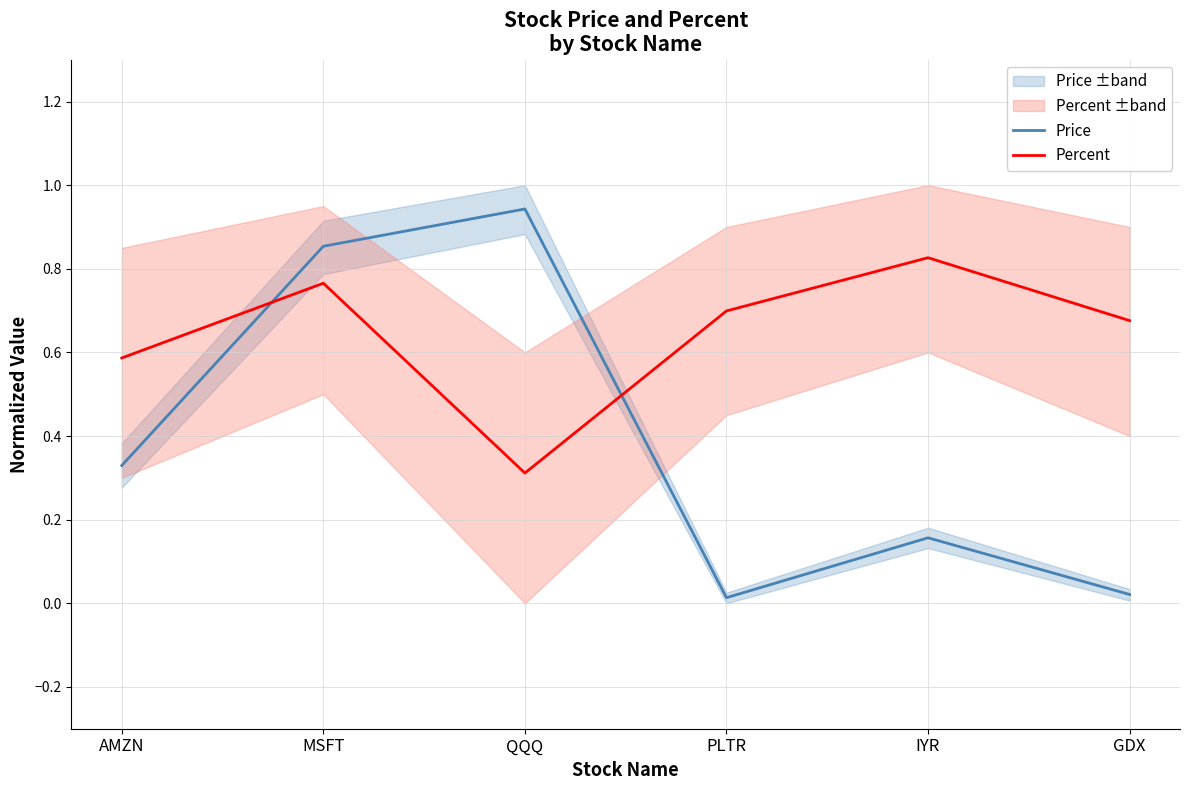

What is the highest value of the Price series?

0.9